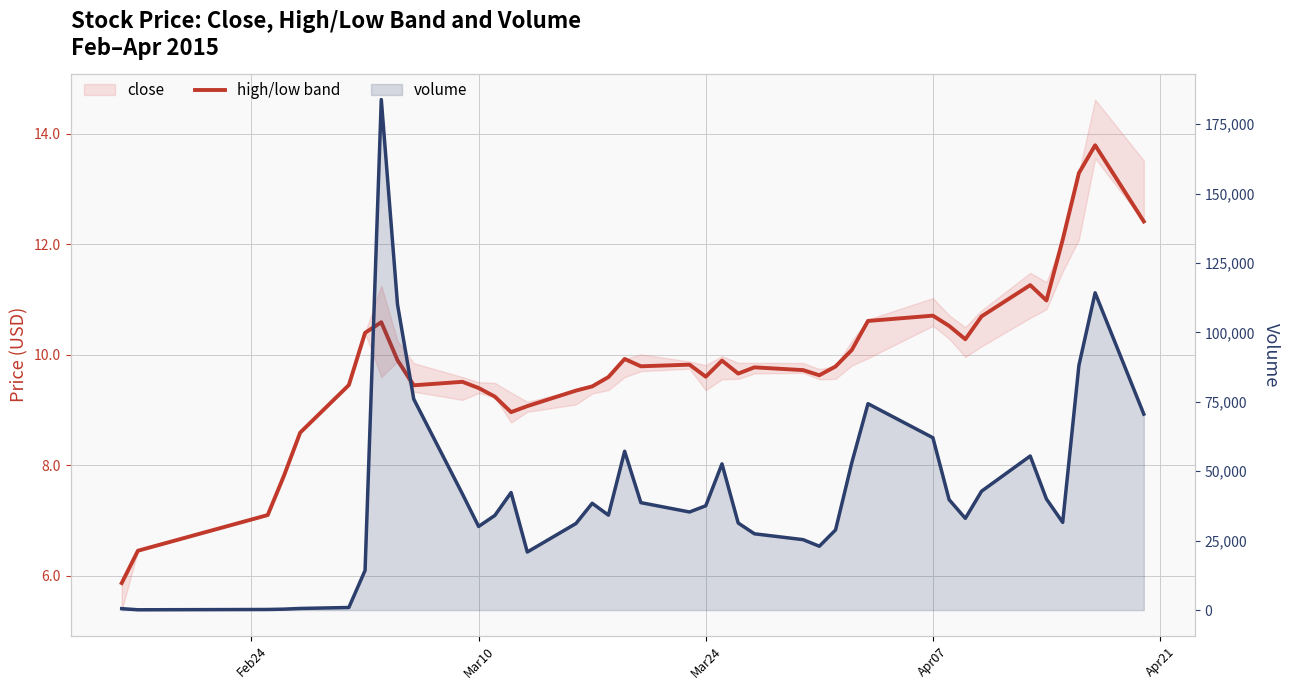

Reading left to right, list all the values displayed in this chart.

close: 5.9	6.5	7.1	7.8	8.6	9.5	10.4	10.6	9.9	9.4	9.5	9.4	9.2	9.0	9.1	9.4	9.4	9.6	9.9	9.8	9.8	9.6	9.9	9.7	9.8	9.7	9.6	9.8	10.1	10.6	10.7	10.5	10.3	10.7	11.3	11.0	12.1	13.3	13.8	12.4
volume line: 529.0	117.0	226.0	343.0	593.0	936.0	14285.0	183828.0	110057.0	75986.0	41837.0	30122.0	34087.0	42329.0	20910.0	31182.0	38460.0	34192.0	57190.0	38693.0	35327.0	37570.0	52659.0	31361.0	27474.6	25366.0	22994.0	28870.0	53040.0	74320.0	62071.0	39775.0	33038.0	42812.0	55482.0	39996.0	31591.0	88107.0	114251.0	70572.0